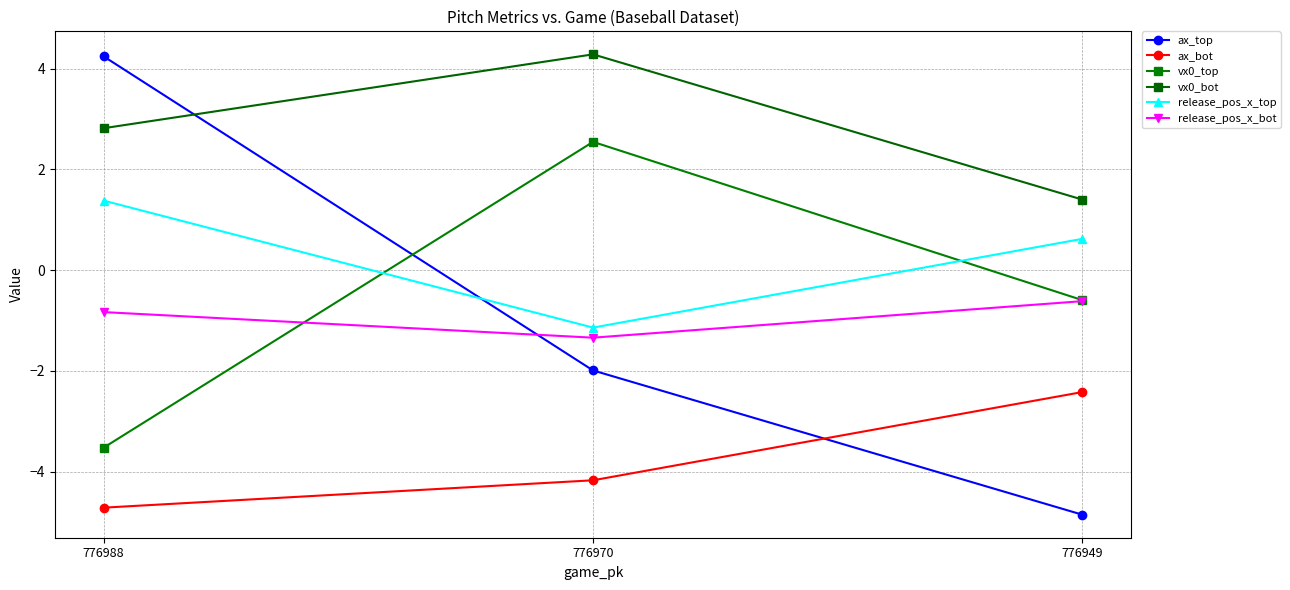

How many release_pos_x_bot values are between -1 and 0?

2